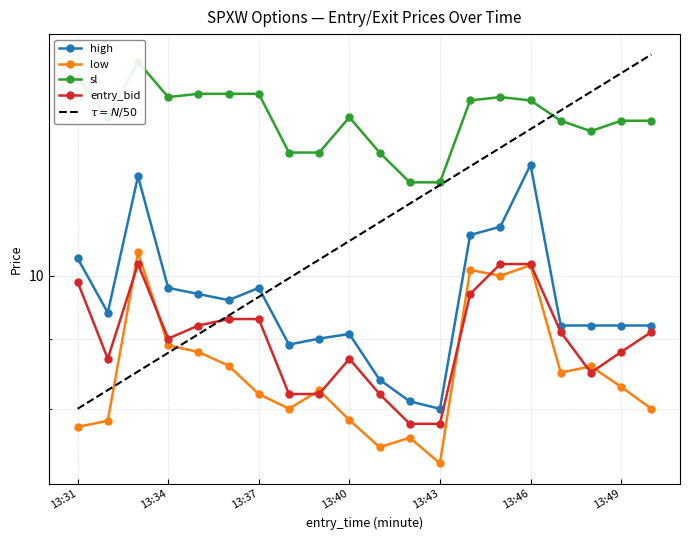

True or false: high and entry_bid intersect in this chart.

False